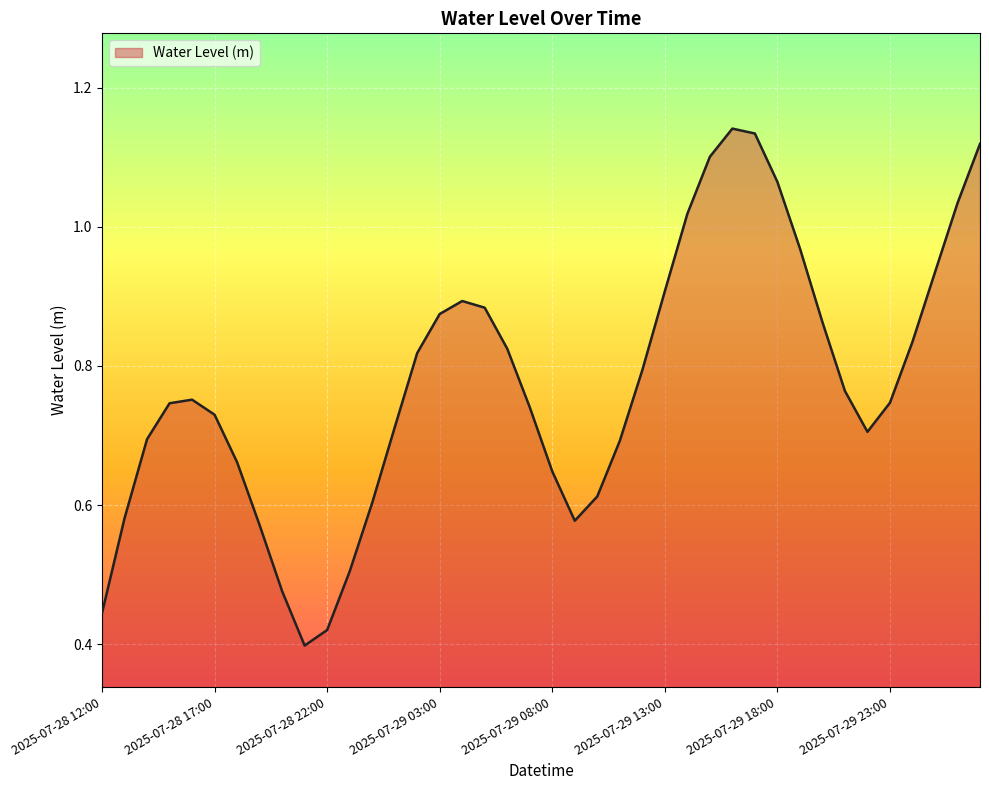

True or false: the data has more than 0 interior local peaks.

True